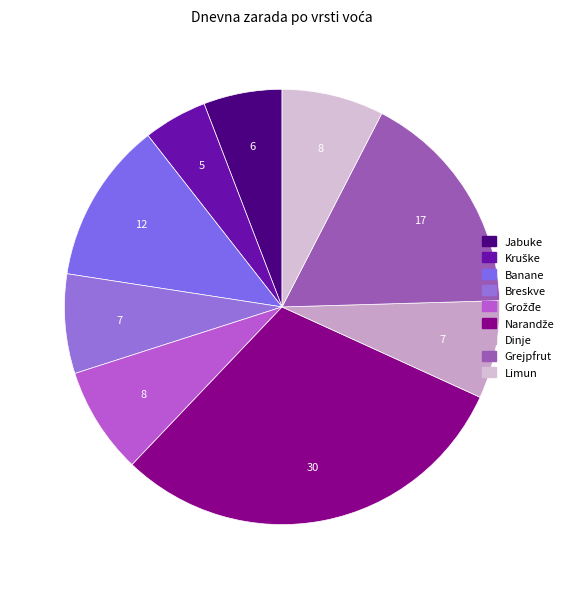

Is it true that Kruške is 1% of the pie?

False